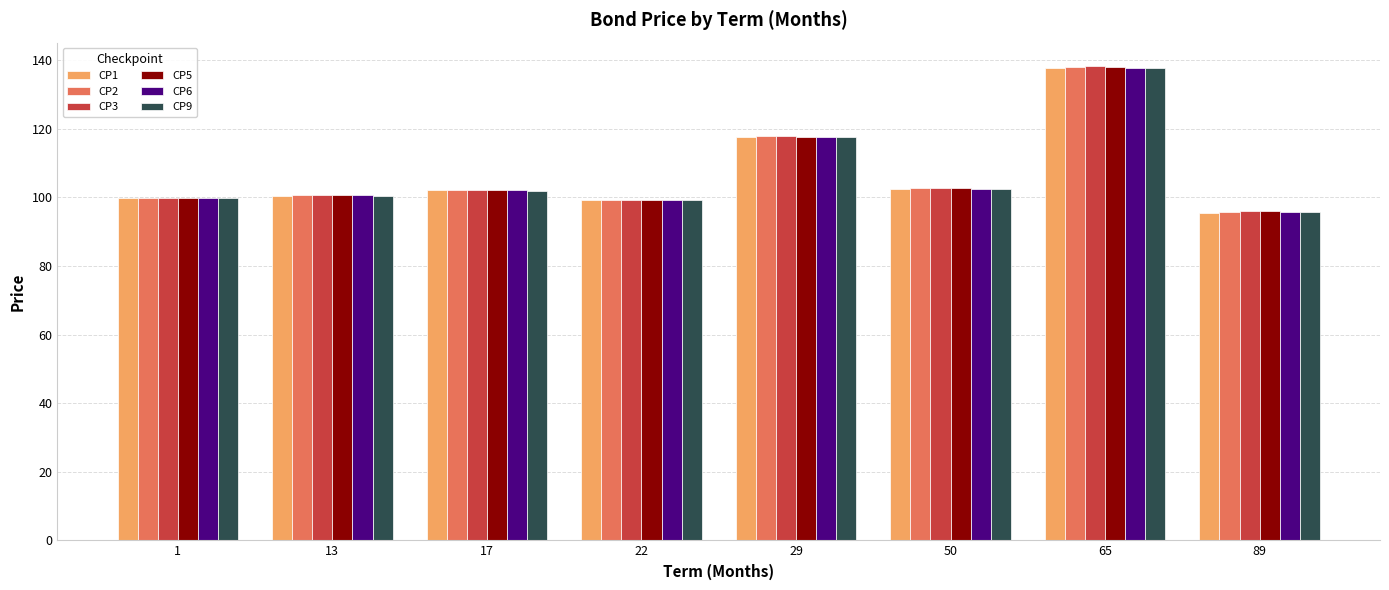

Which category has the lowest value across all series?

89